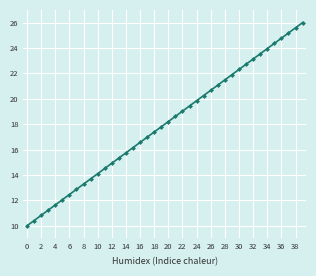

Does the chart display data point markers on the line(s)?

Yes